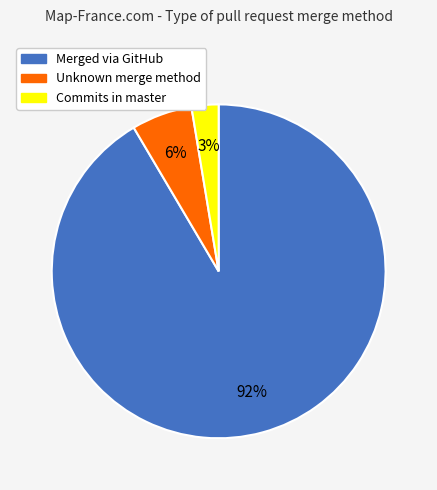

Does any single category account for the majority?

Yes